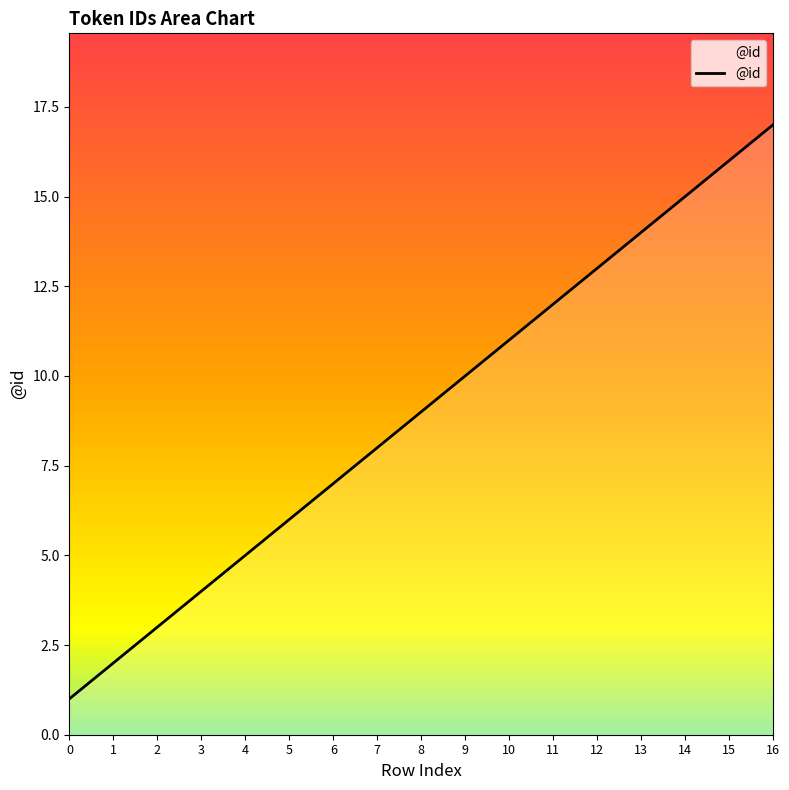

How many lines are shown in the chart?

1